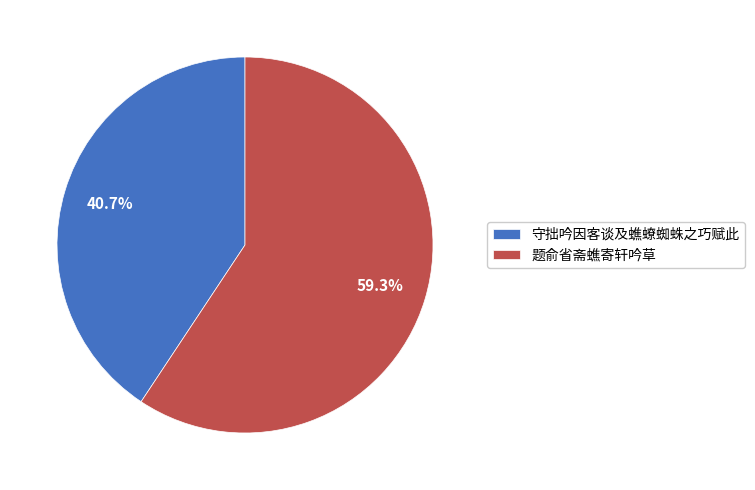

To the nearest percent, what portion does 题俞省斋蟭寄轩吟草 represent?

59%